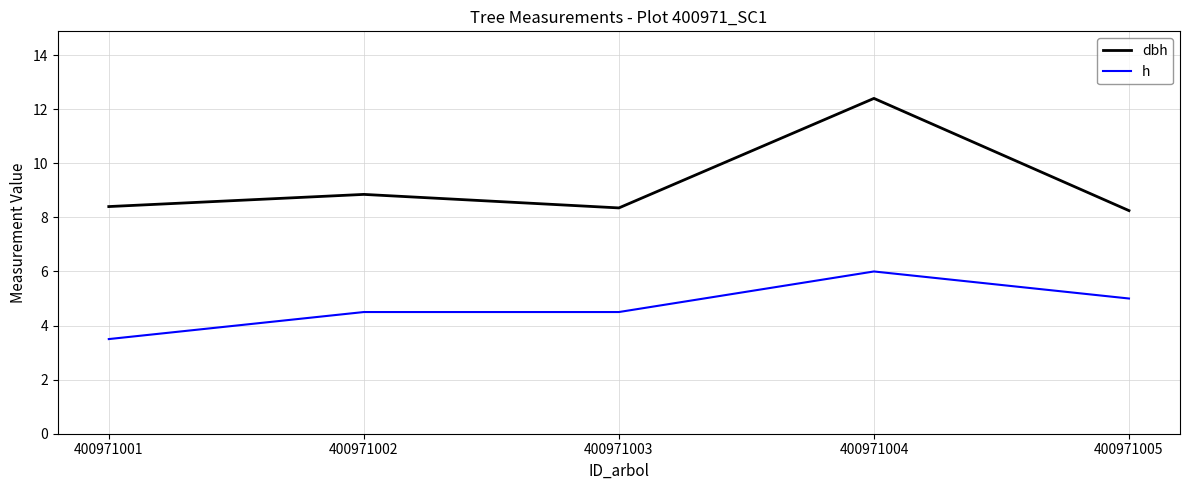

Which label corresponds to the smallest value in the chart?

400971001